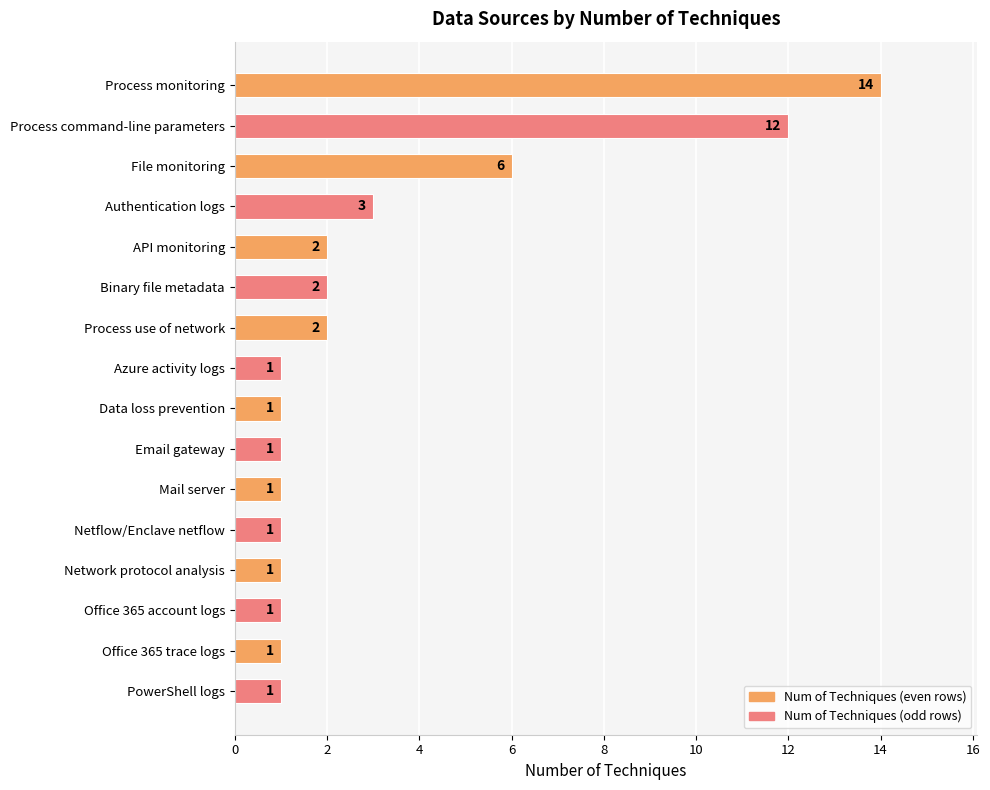

What is the label of the 7th bar from the top?

Process use of network